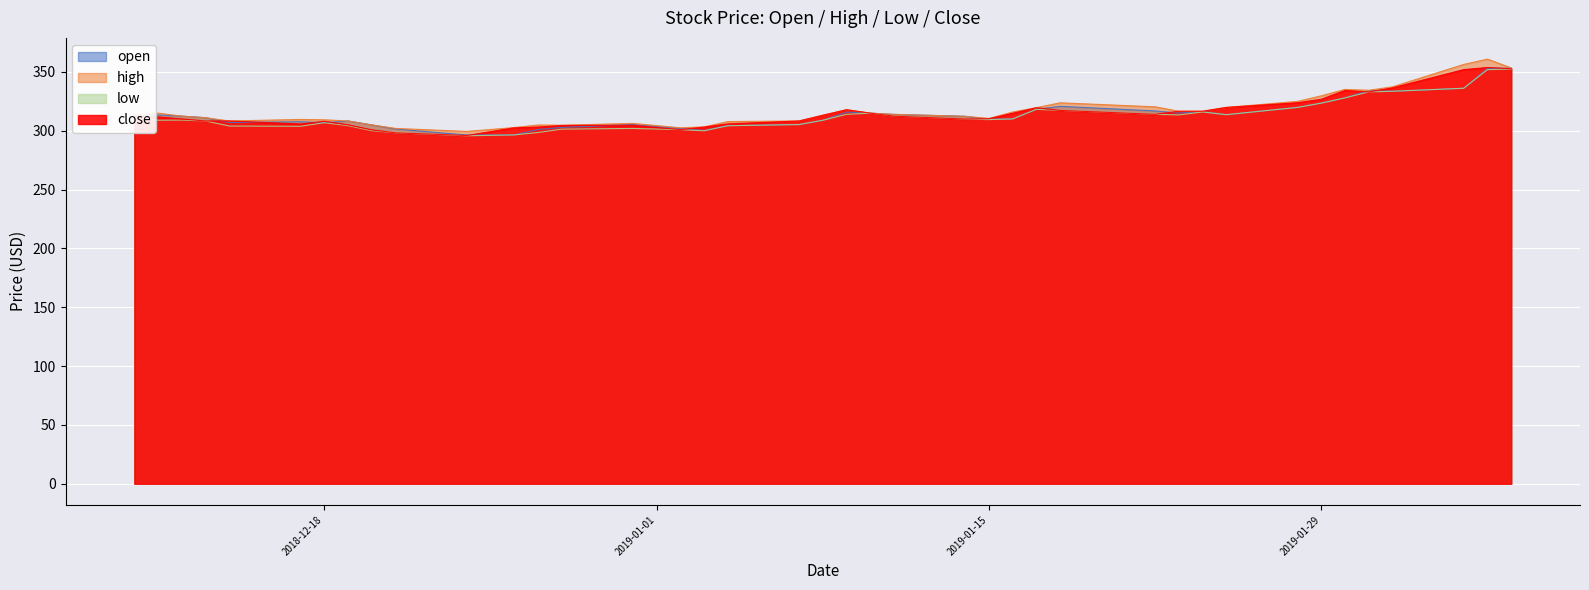

True or false: high and open intersect in this chart.

False